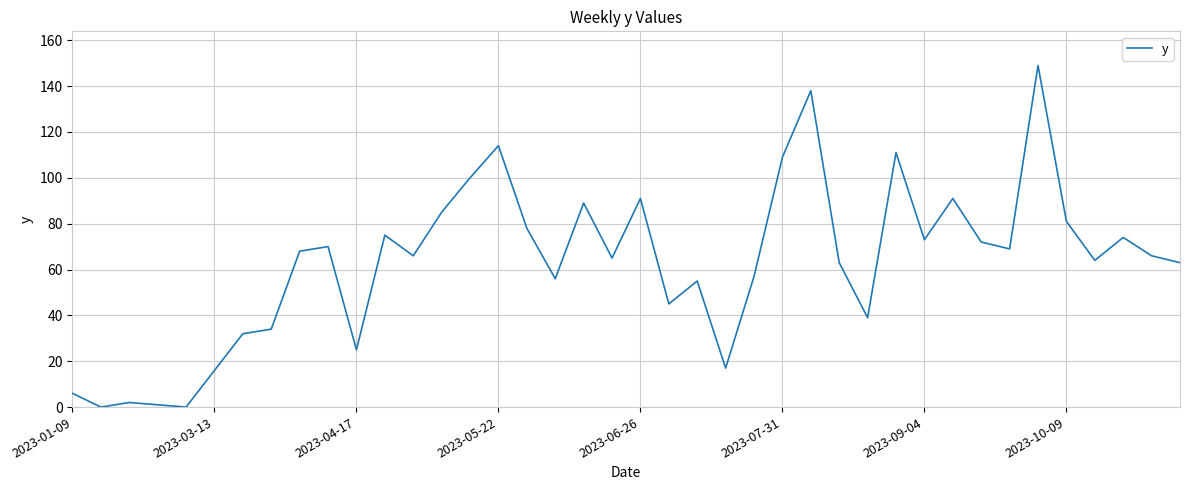

What is the difference between the second highest and second lowest values?

138